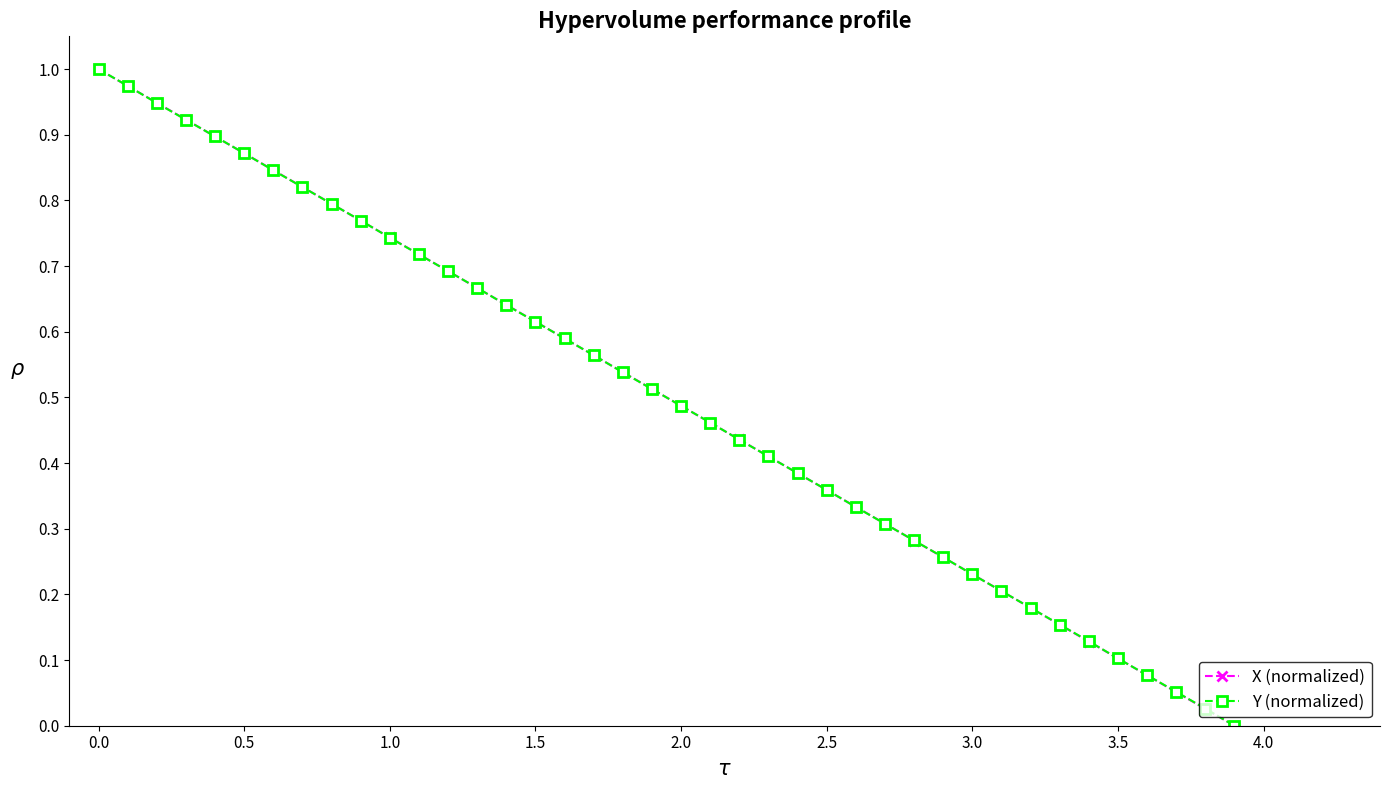

What are all the series names shown in the legend?

X (normalized), Y (normalized)